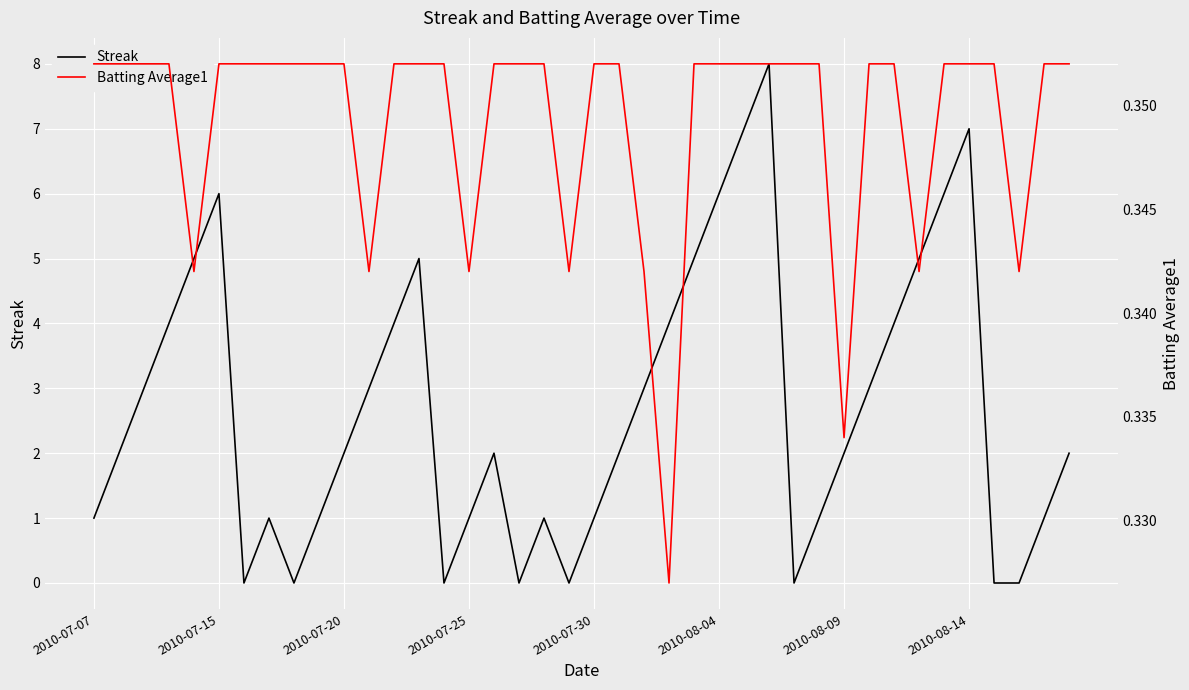

What are all the series names shown in the legend?

Streak, Batting Average1